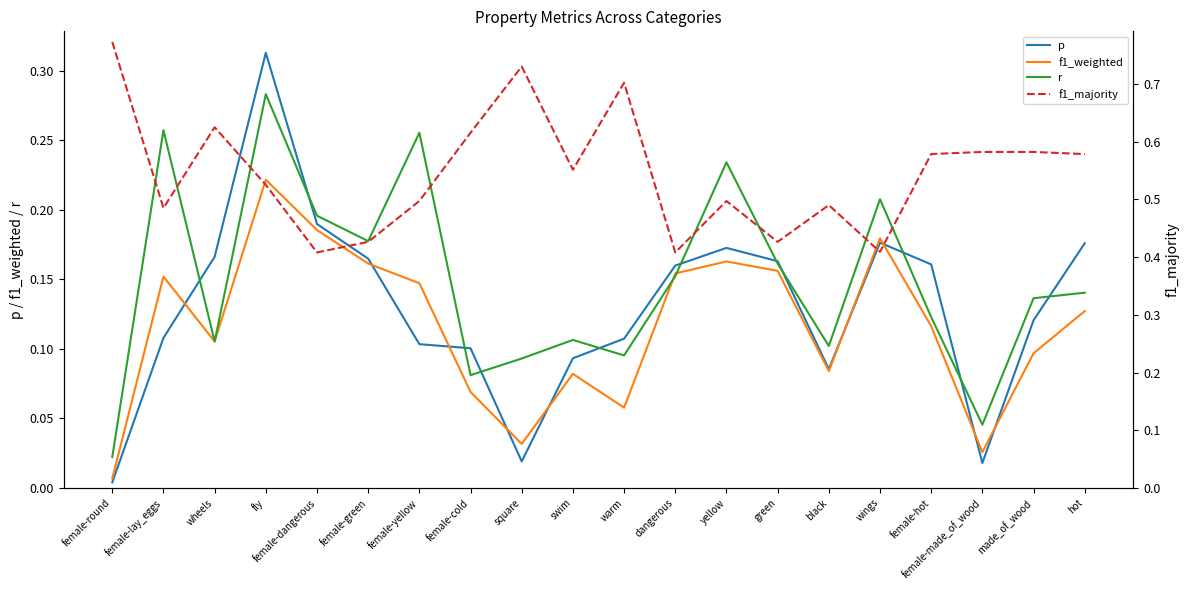

Reading left to right, transcribe all the data shown in this chart.

p: female-round=0.0	female-lay_eggs=0.1	wheels=0.2	fly=0.3	female-dangerous=0.2	female-green=0.2	female-yellow=0.1	female-cold=0.1	square=0.0	swim=0.1	warm=0.1	dangerous=0.2	yellow=0.2	green=0.2	black=0.1	wings=0.2	female-hot=0.2	female-made_of_wood=0.0	made_of_wood=0.1	hot=0.2
f1_weighted: female-round=0.0	female-lay_eggs=0.2	wheels=0.1	fly=0.2	female-dangerous=0.2	female-green=0.2	female-yellow=0.1	female-cold=0.1	square=0.0	swim=0.1	warm=0.1	dangerous=0.2	yellow=0.2	green=0.2	black=0.1	wings=0.2	female-hot=0.1	female-made_of_wood=0.0	made_of_wood=0.1	hot=0.1
r: female-round=0.0	female-lay_eggs=0.3	wheels=0.1	fly=0.3	female-dangerous=0.2	female-green=0.2	female-yellow=0.3	female-cold=0.1	square=0.1	swim=0.1	warm=0.1	dangerous=0.2	yellow=0.2	green=0.2	black=0.1	wings=0.2	female-hot=0.1	female-made_of_wood=0.0	made_of_wood=0.1	hot=0.1
f1_majority: female-round=0.8	female-lay_eggs=0.5	wheels=0.6	fly=0.5	female-dangerous=0.4	female-green=0.4	female-yellow=0.5	female-cold=0.6	square=0.7	swim=0.6	warm=0.7	dangerous=0.4	yellow=0.5	green=0.4	black=0.5	wings=0.4	female-hot=0.6	female-made_of_wood=0.6	made_of_wood=0.6	hot=0.6